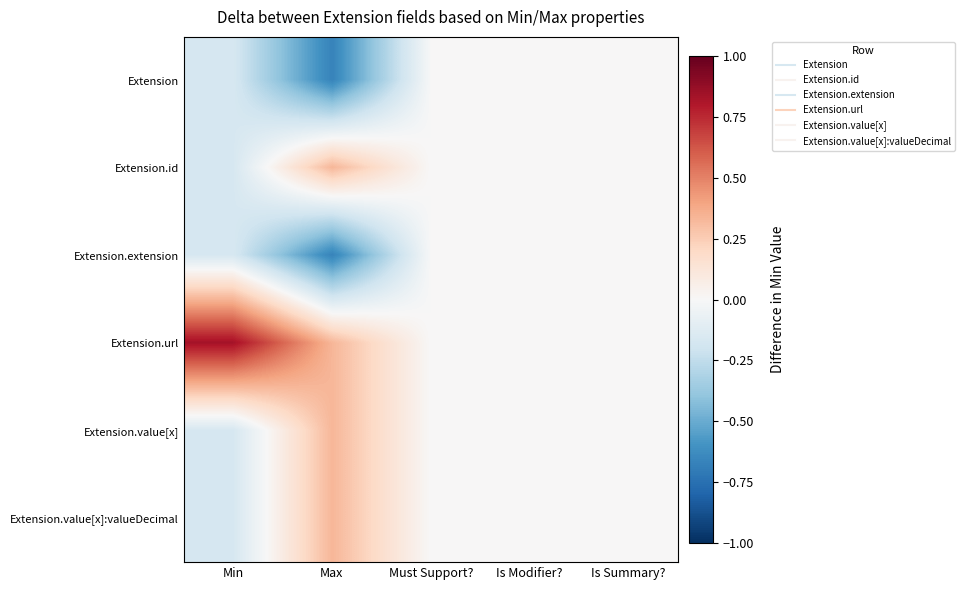

Rank the series at Must Support? from lowest to highest value.

Extension, Extension.id, Extension.extension, Extension.url, Extension.value[x], Extension.value[x]:valueDecimal